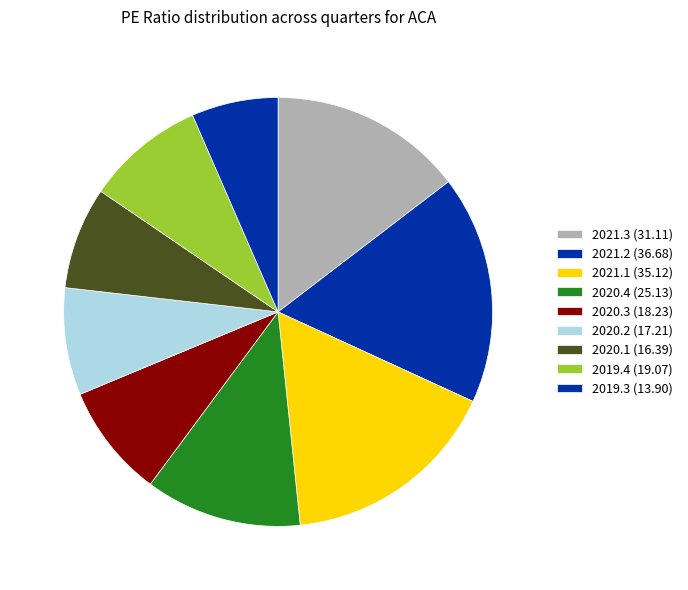

How many slices are in this pie chart?

9